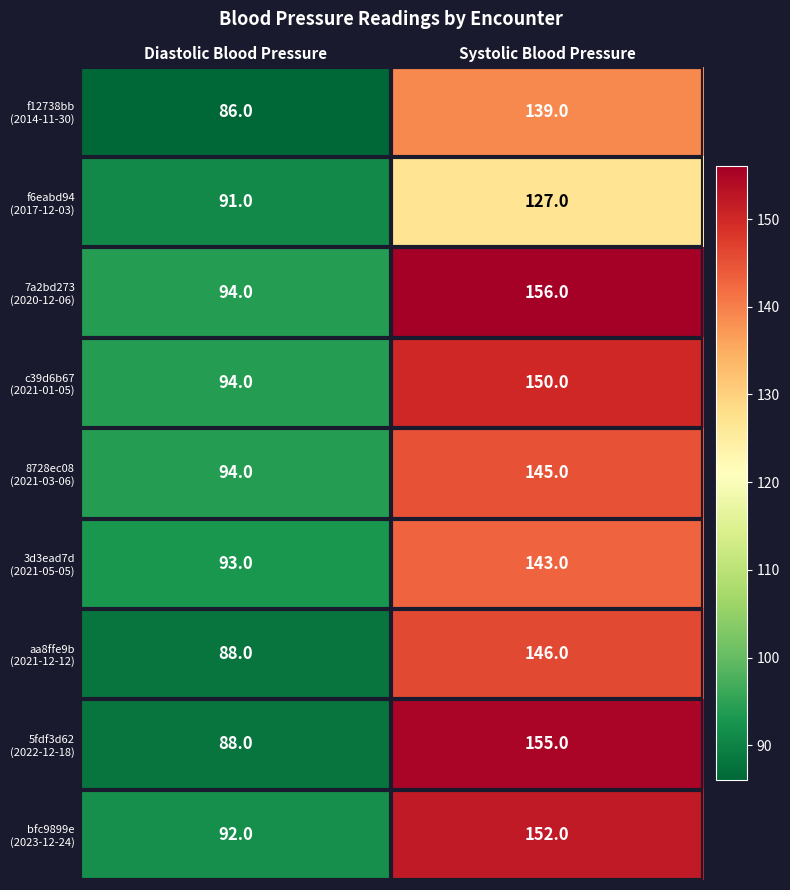

What is the spread (max minus min) of values at Diastolic Blood Pressure?

8